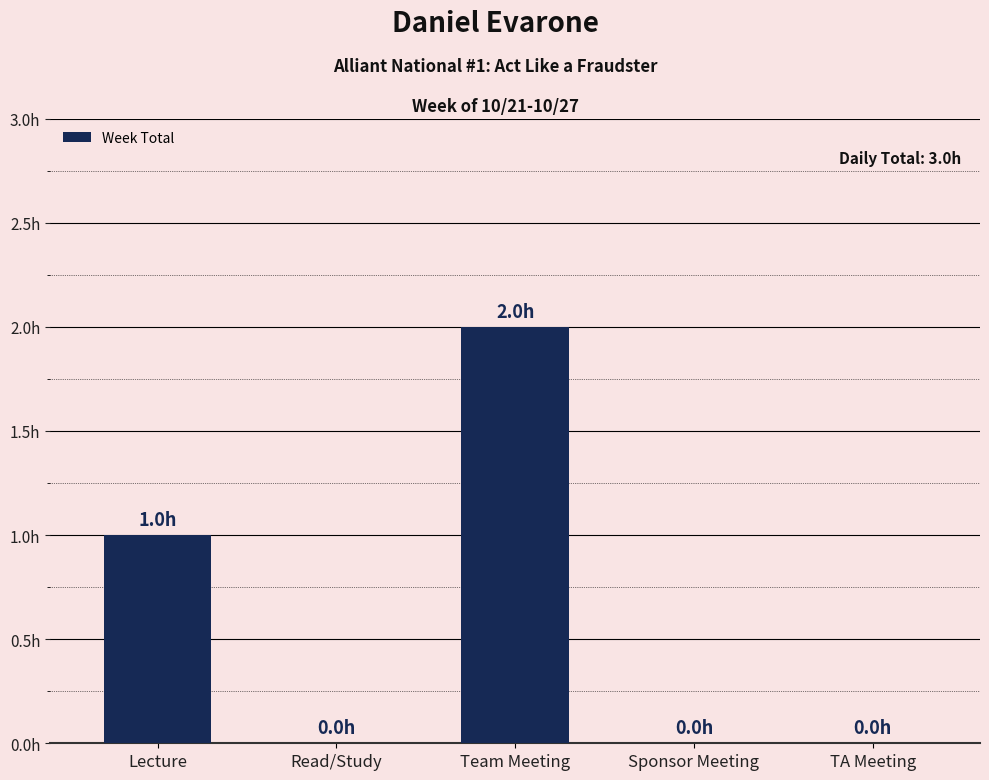

What is the value of the 3rd bar from the left?

2